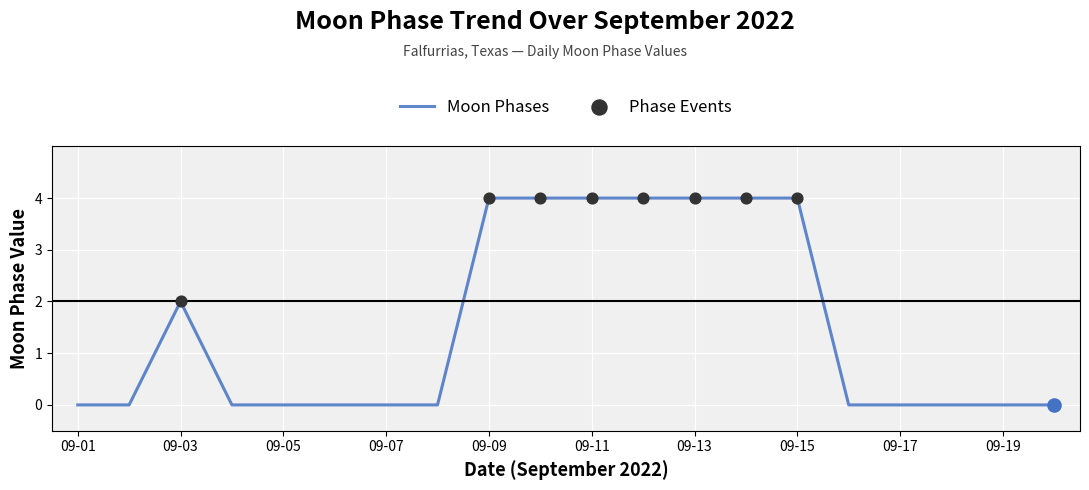

What is the maximum value shown in the chart?

4